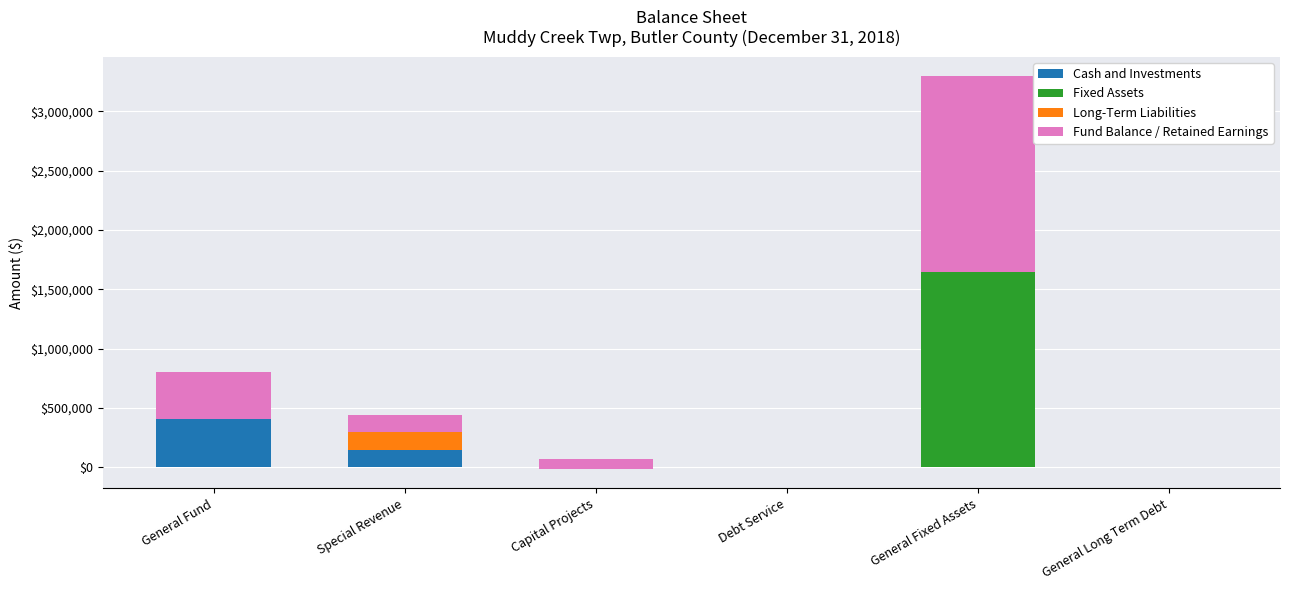

How many positive values does the Long-Term Liabilities series have?

1